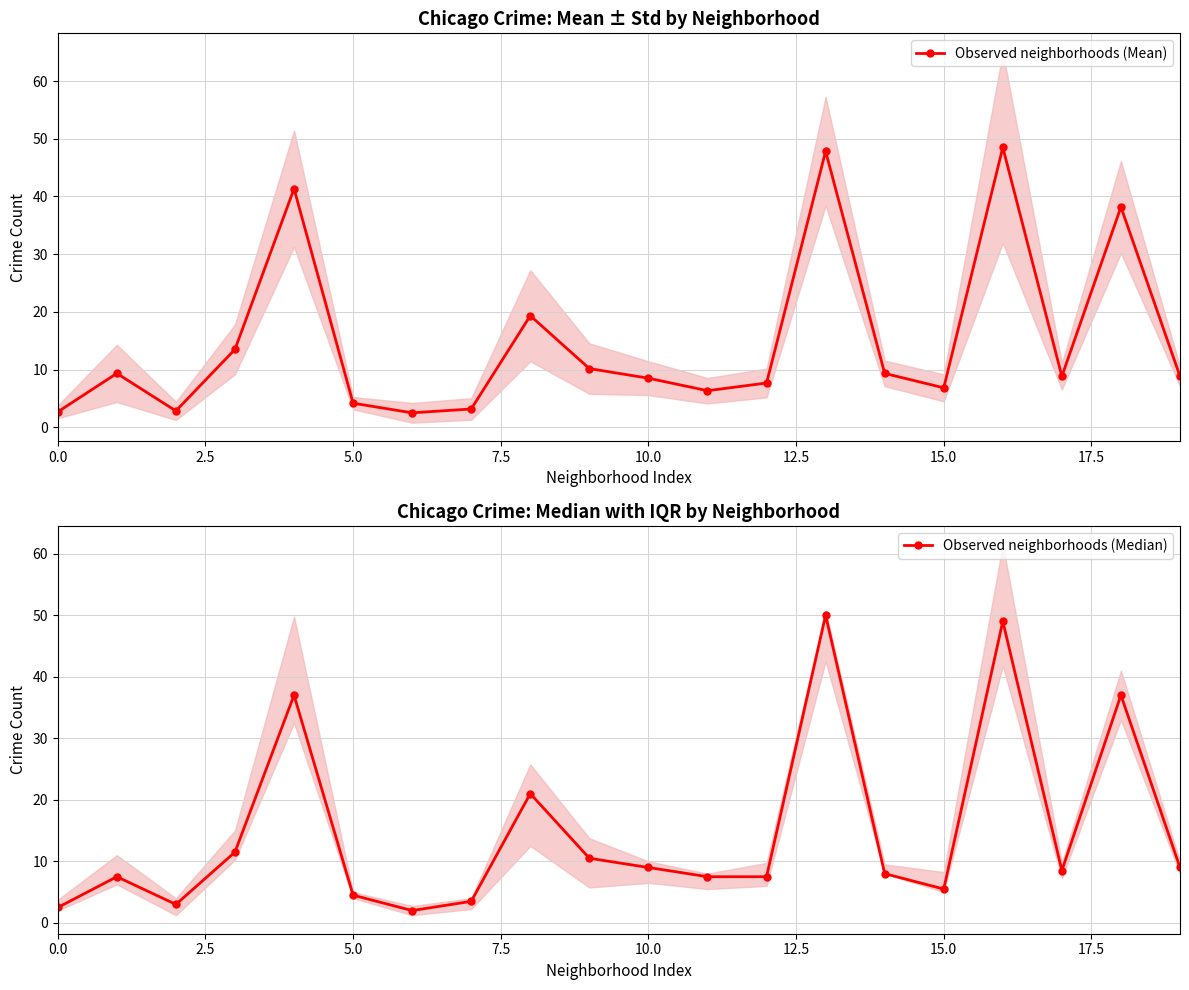

The value of Observed neighborhoods (Mean) at 10.0 is 8.5. True or false?

True